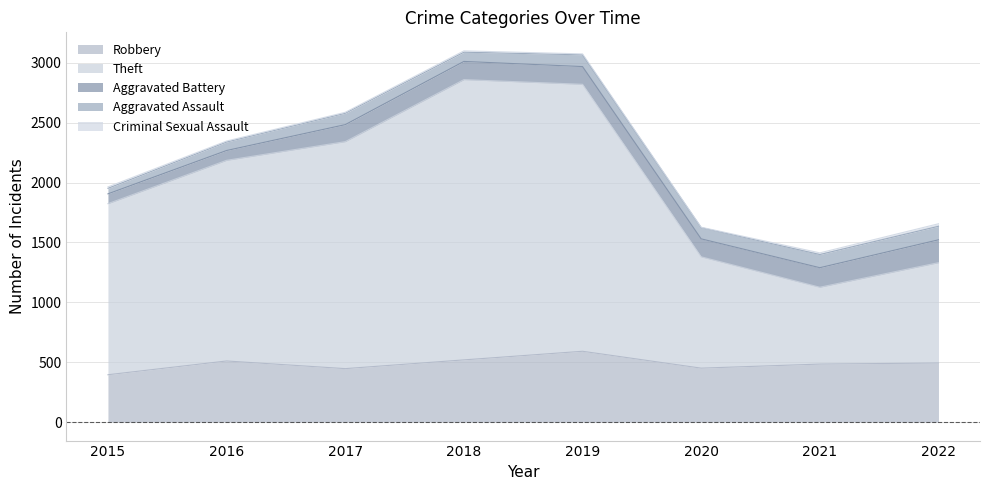

At which category is the sum across all series the highest?

2018